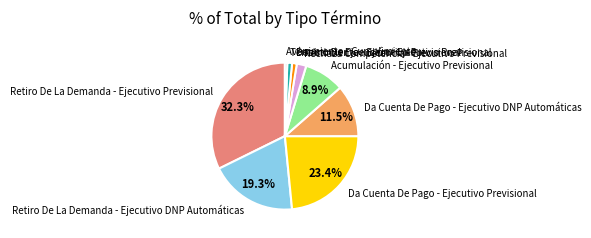

Which has a higher value, Retiro De La Demanda - Ejecutivo Previsional or Da Cuenta De Pago - Ejecutivo Previsional?

Retiro De La Demanda - Ejecutivo Previsional